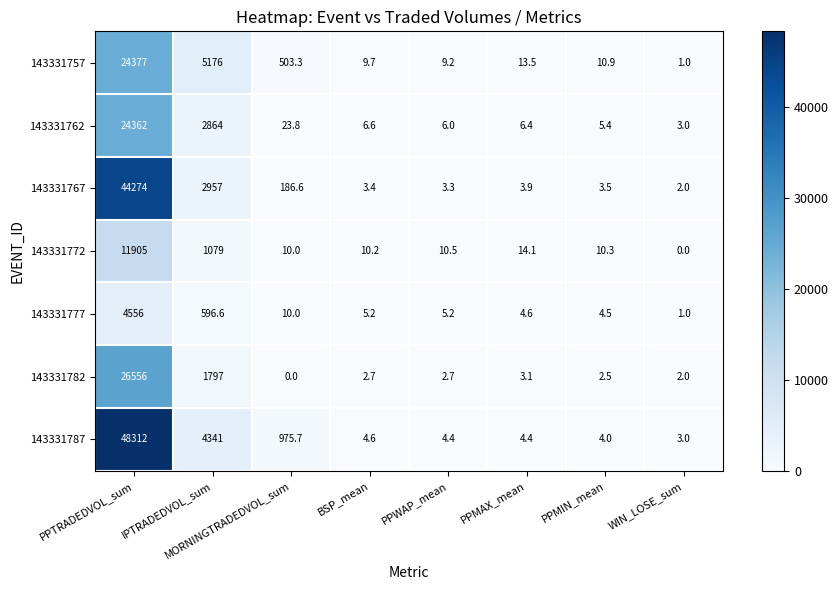

At which label does 143331772 reach its peak?

PPTRADEDVOL_sum